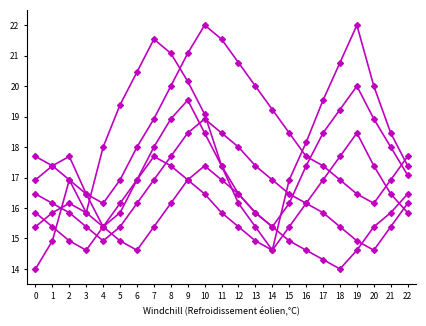

What is the spread (max minus min) of values at 20?

5.4